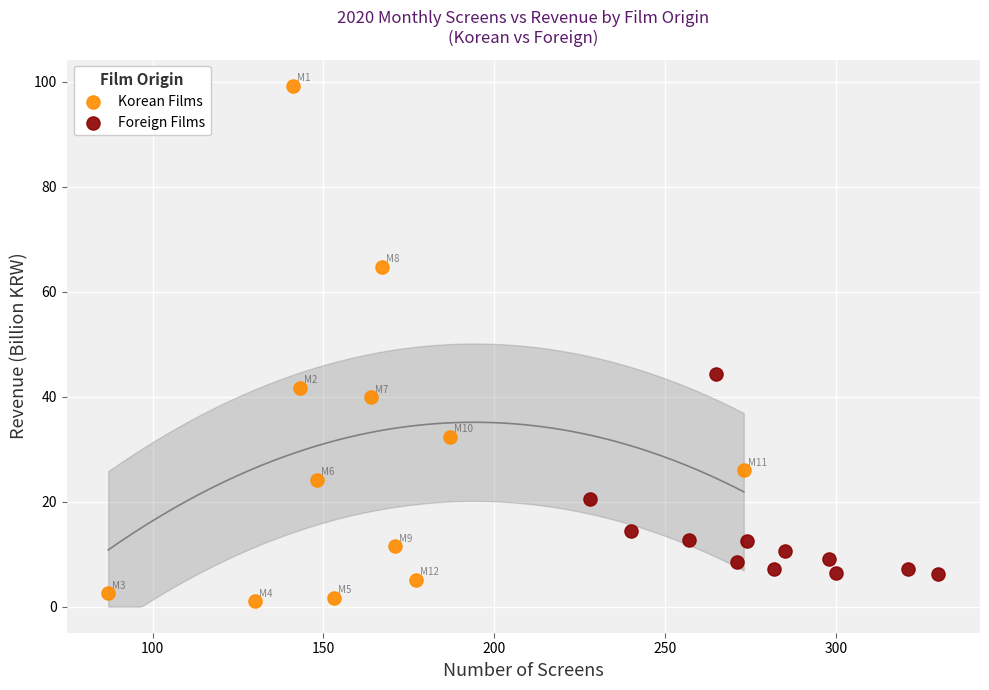

Which series contains the lowest Y value?

Korean Films